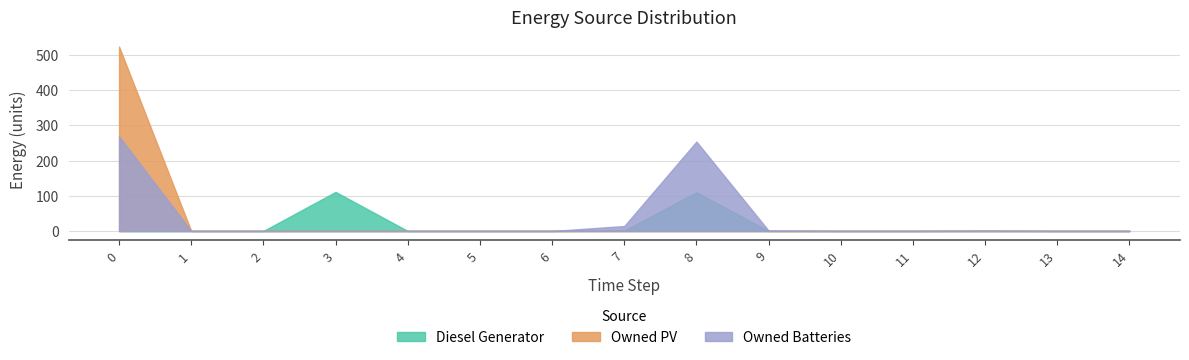

What is the difference between the maximum and second lowest values in the Diesel Generator series?

111